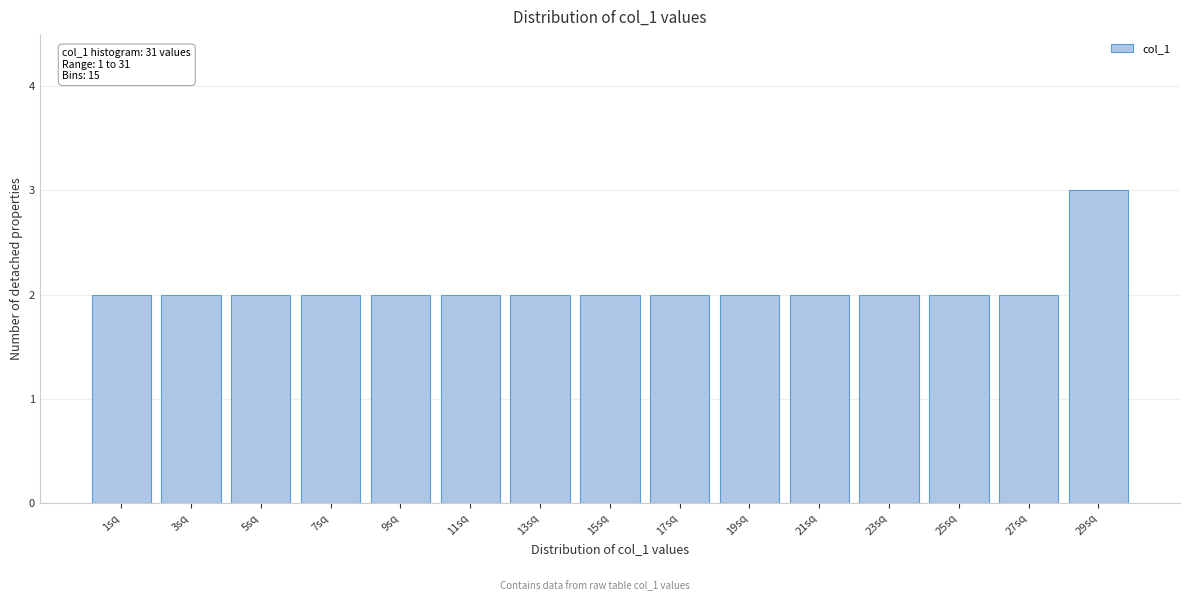

Reading left to right, list all the values displayed in this chart.

2	2	2	2	2	2	2	2	2	2	2	2	2	2	3